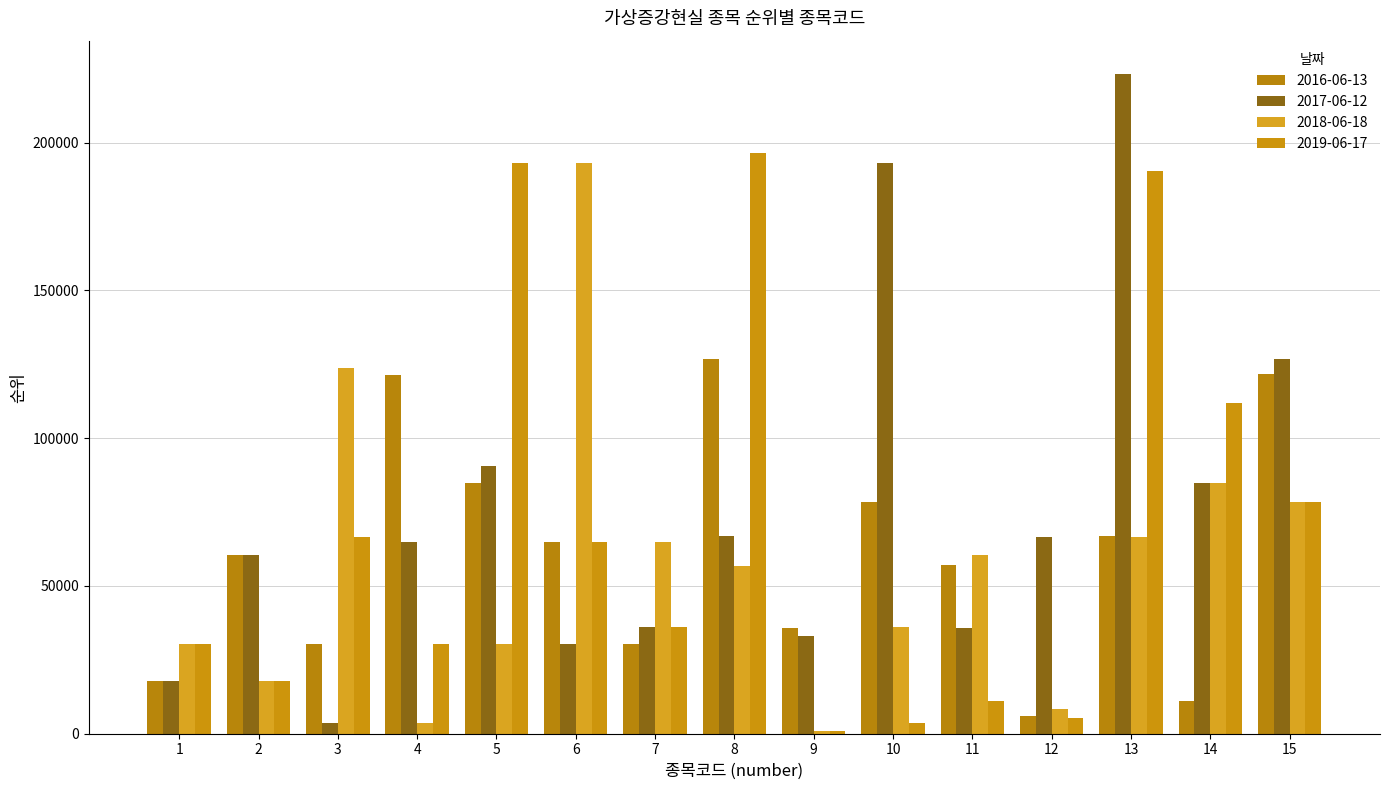

How many bars are there in each group?

4